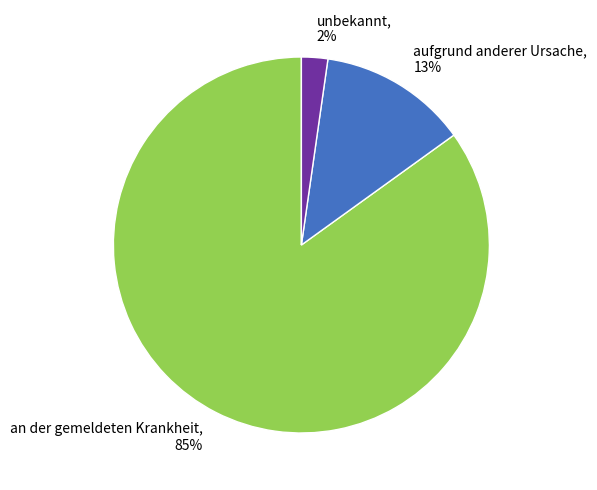

How many slices are in this pie chart?

3